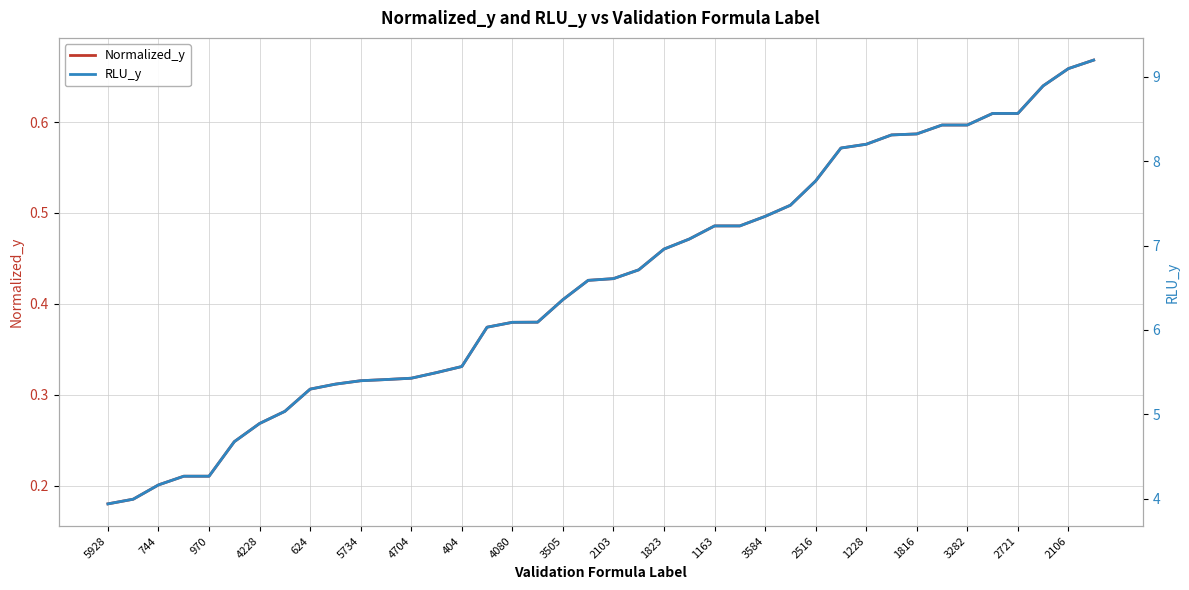

What is the maximum value shown in the chart?

9.2